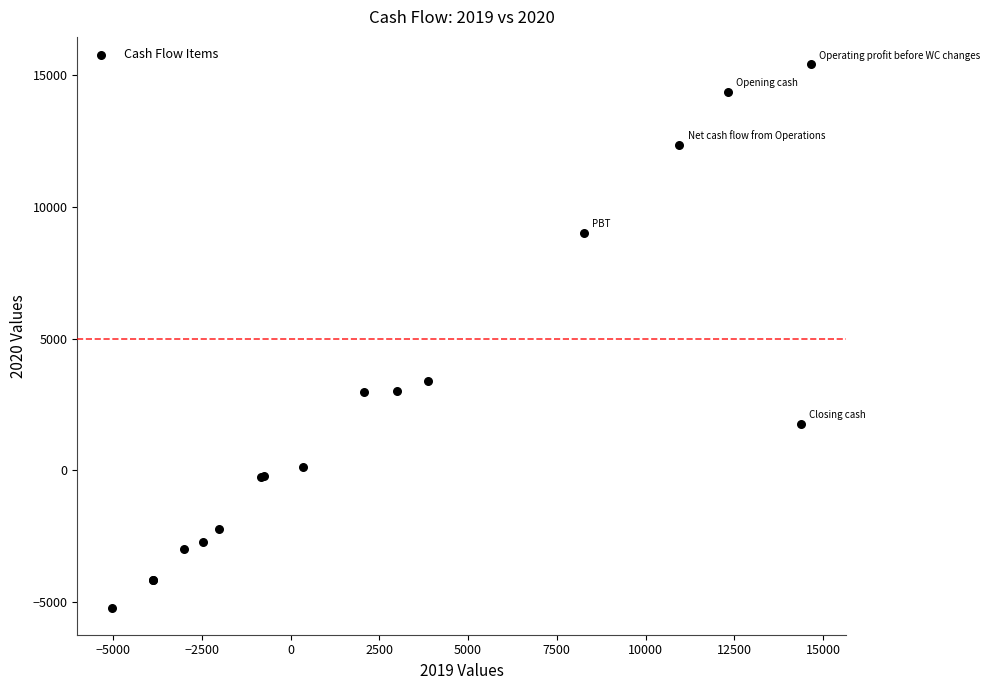

What Y value in the scatter plot is closest to 5107?

3407.8